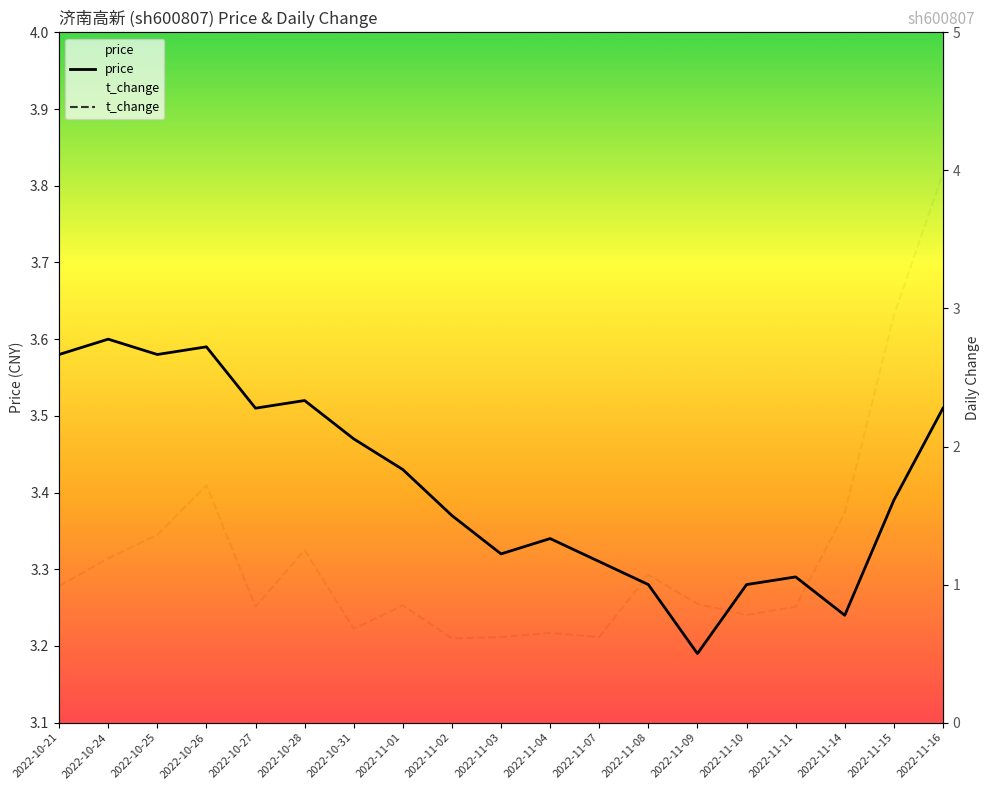

Between which two adjacent categories do t_change and price first intersect?

2022-11-15 and 2022-11-16